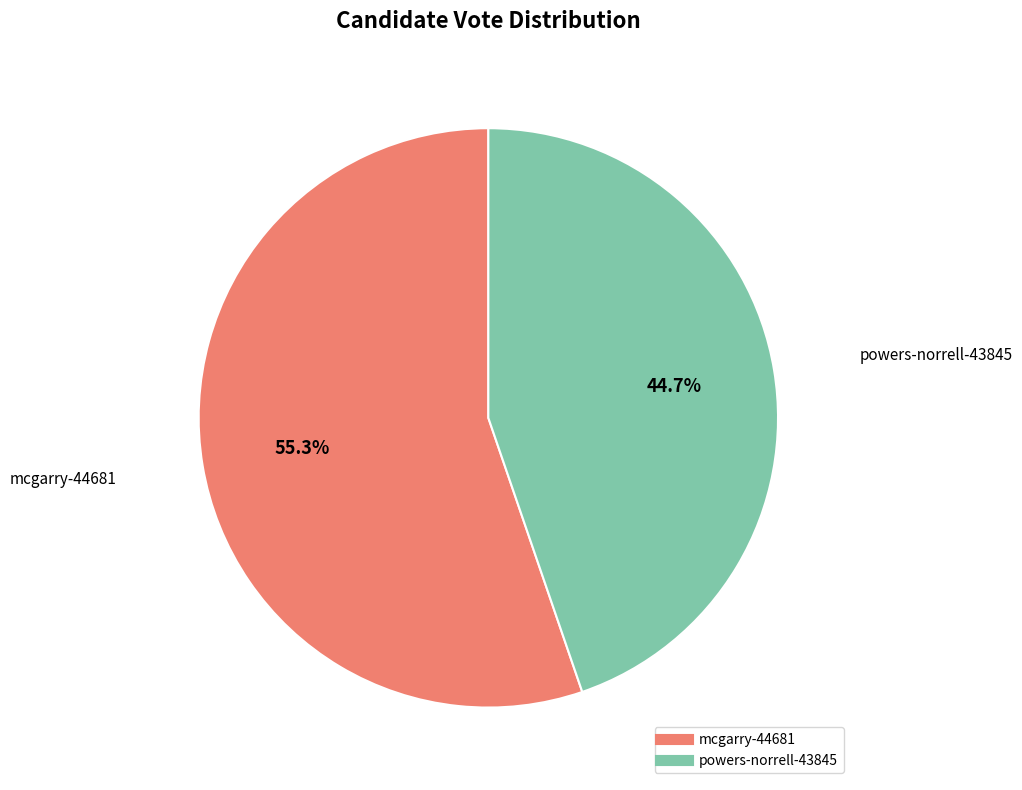

To the nearest percent, what is the average slice percentage?

50%